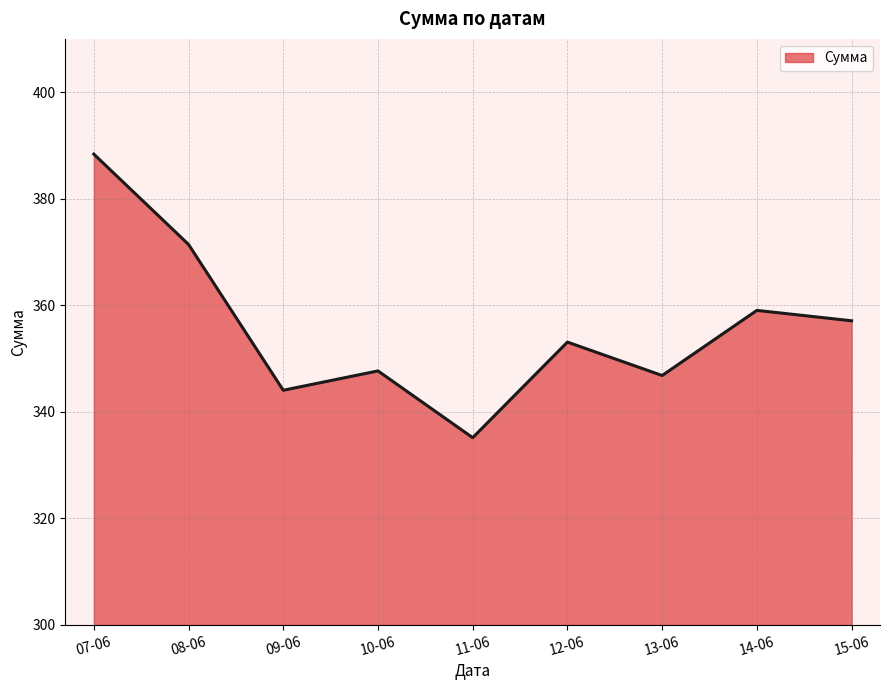

How many lines are shown in the chart?

1